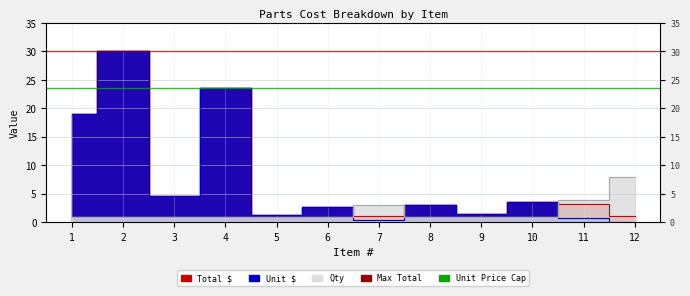

At which label is Total $ closest to 15?

1